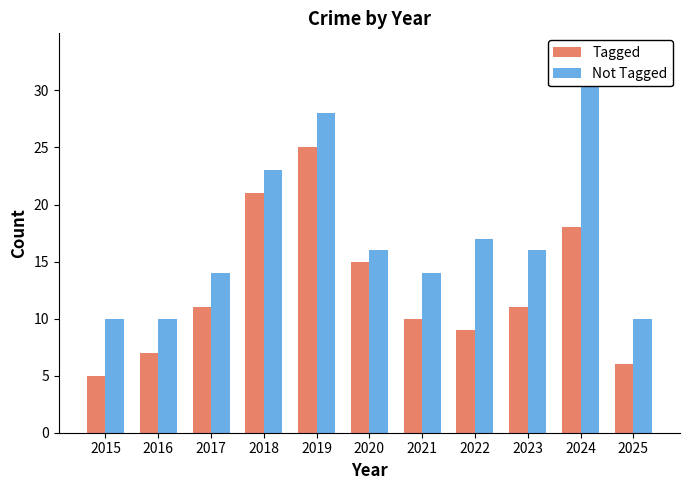

Reading left to right, extract all data points from this chart.

Tagged: 5	7	11	21	25	15	10	9	11	18	6
Not Tagged: 10	10	14	23	28	16	14	17	16	31	10